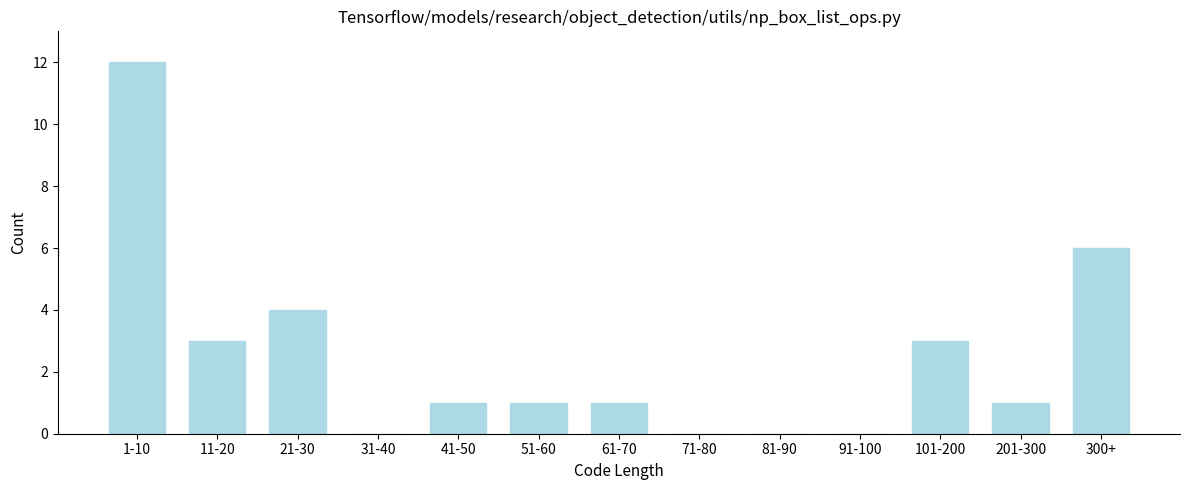

Reading left to right, transcribe all the data shown in this chart.

1-10=12	11-20=3	21-30=4	31-40=0	41-50=1	51-60=1	61-70=1	71-80=0	81-90=0	91-100=0	101-200=3	201-300=1	300+=6